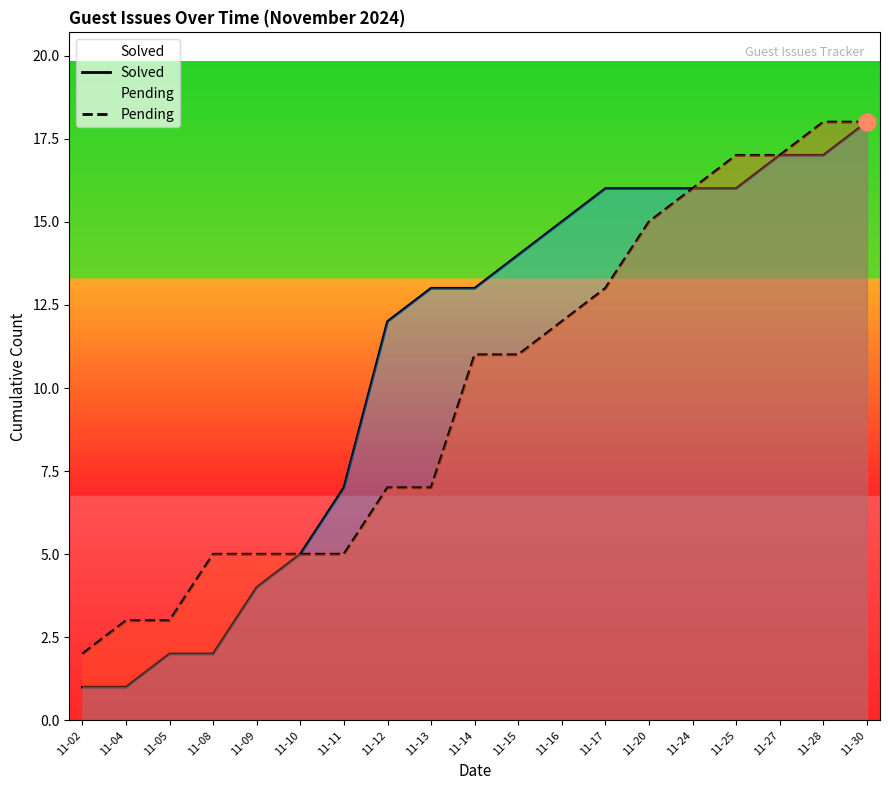

Reading right to left, transcribe all the data shown in this chart.

Solved: 18	17	17	16	16	16	16	15	14	13	13	12	7	5	4	2	2	1	1
Pending: 18	18	17	17	16	15	13	12	11	11	7	7	5	5	5	5	3	3	2